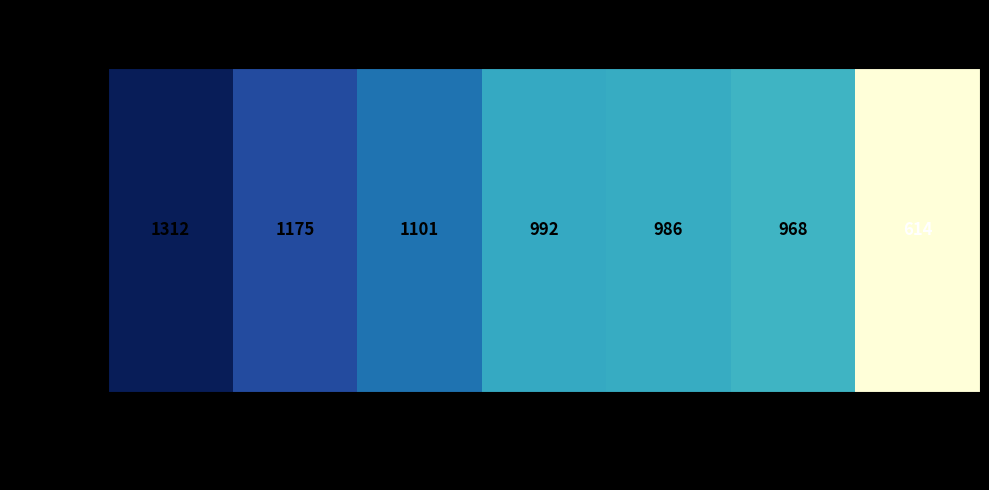

True or false: the data shows 607 at Lea.

False